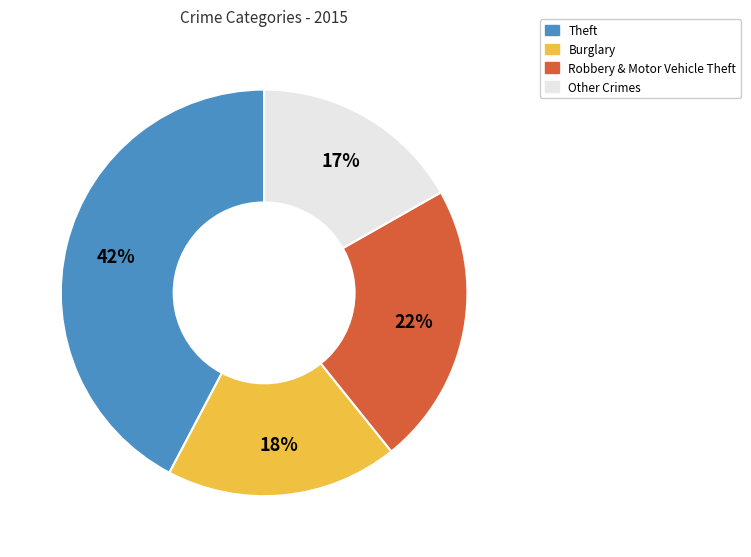

Does any single category account for the majority?

No